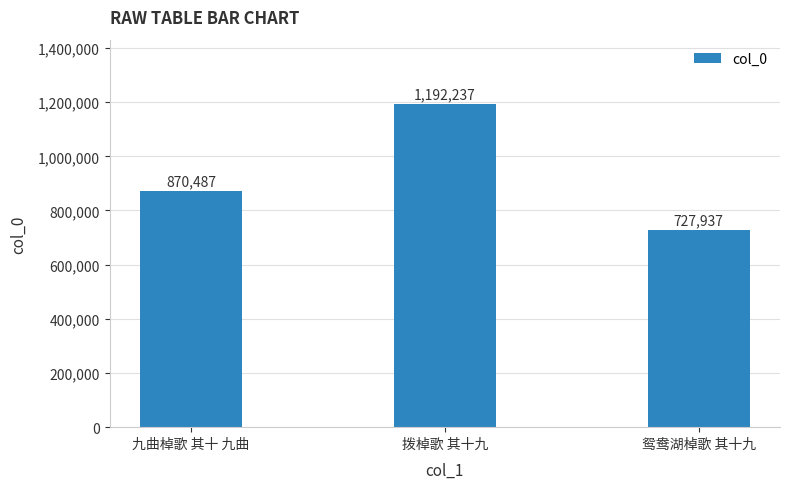

How many distinct data groups are displayed?

1